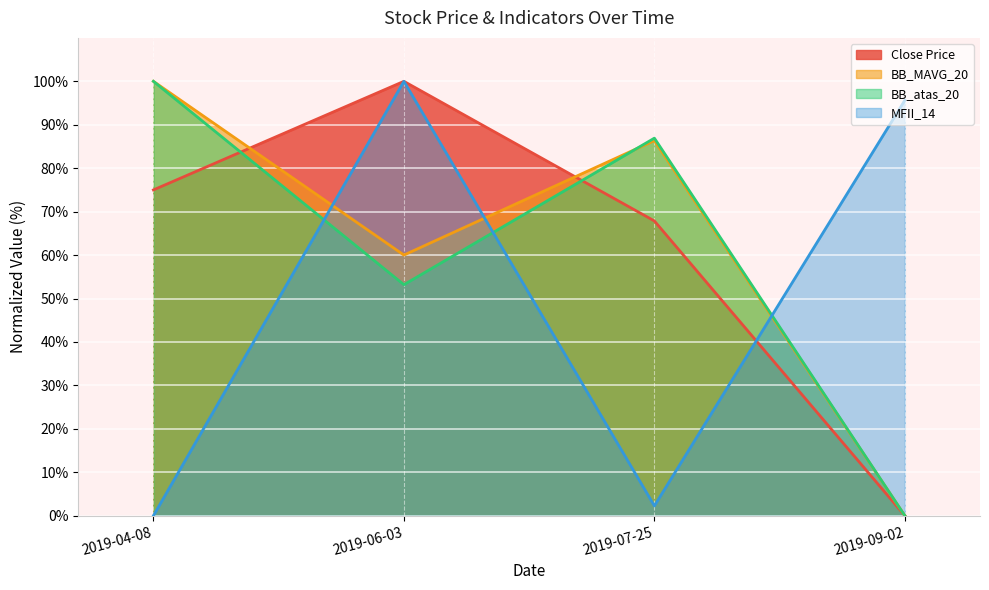

Count the number of data series in this chart.

4